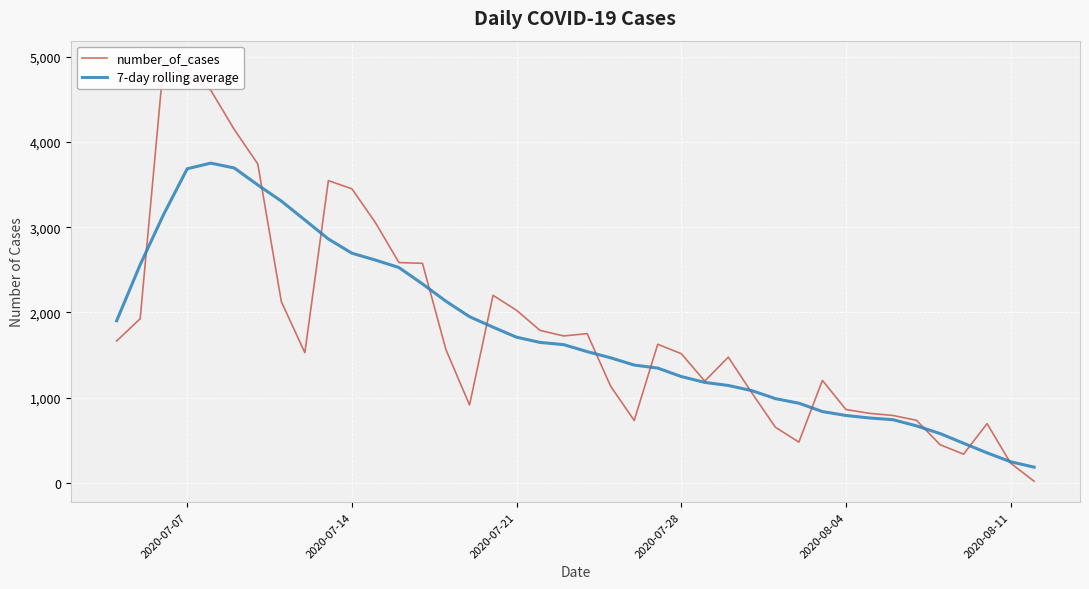

List the series in order of their overall mean, lowest first.

7-day rolling average, number_of_cases